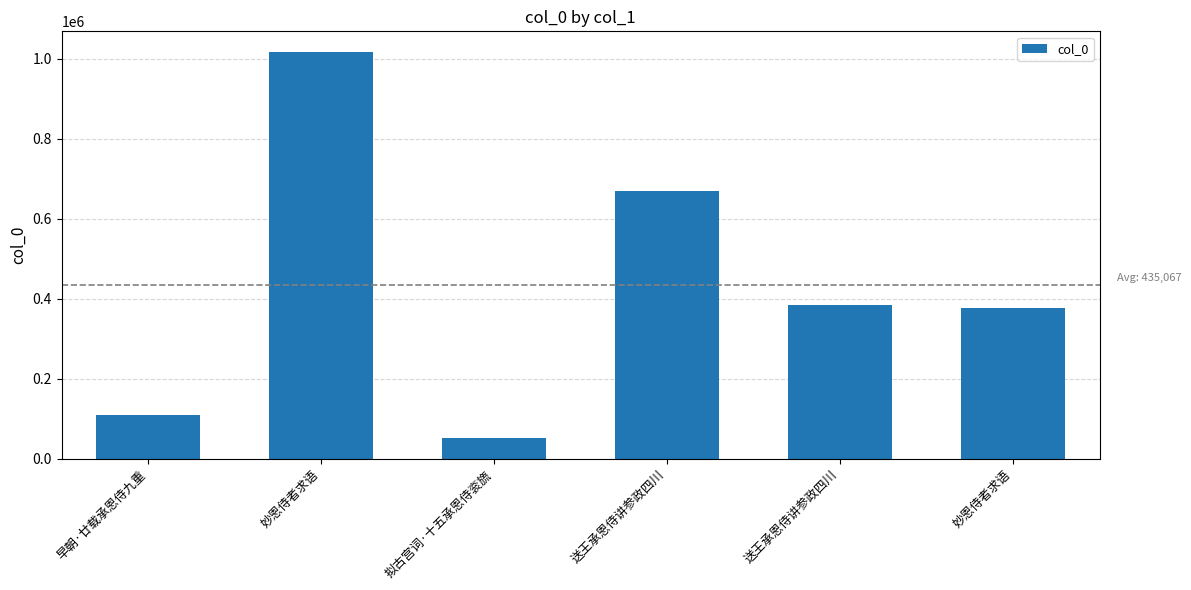

How many bars are there in total?

6